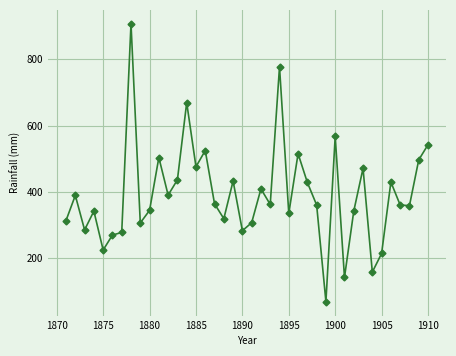

What is the greatest value displayed?

906.6